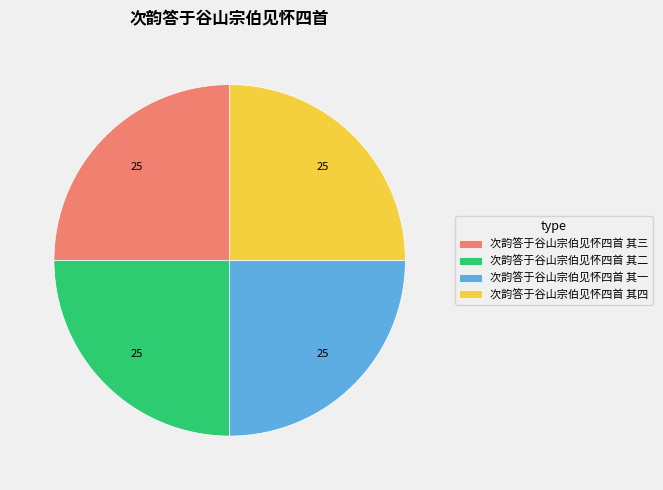

Approximately how many times larger is the value at 次韵答于谷山宗伯见怀四首 其三 compared to 次韵答于谷山宗伯见怀四首 其二?

1.0